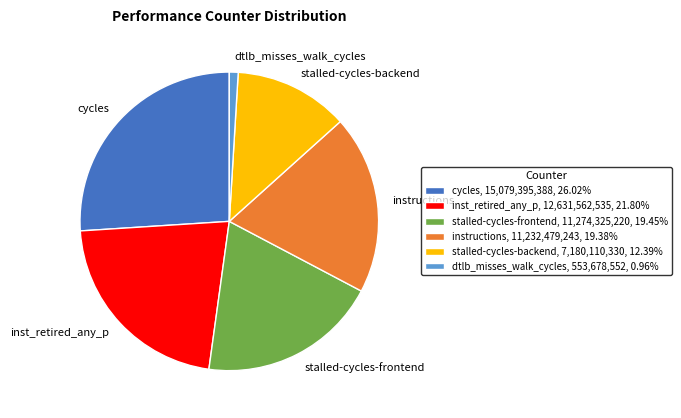

Approximately how many times larger is the value at stalled-cycles-backend, 7,180,110,330, 12.39% compared to inst_retired_any_p, 12,631,562,535, 21.80%?

0.6